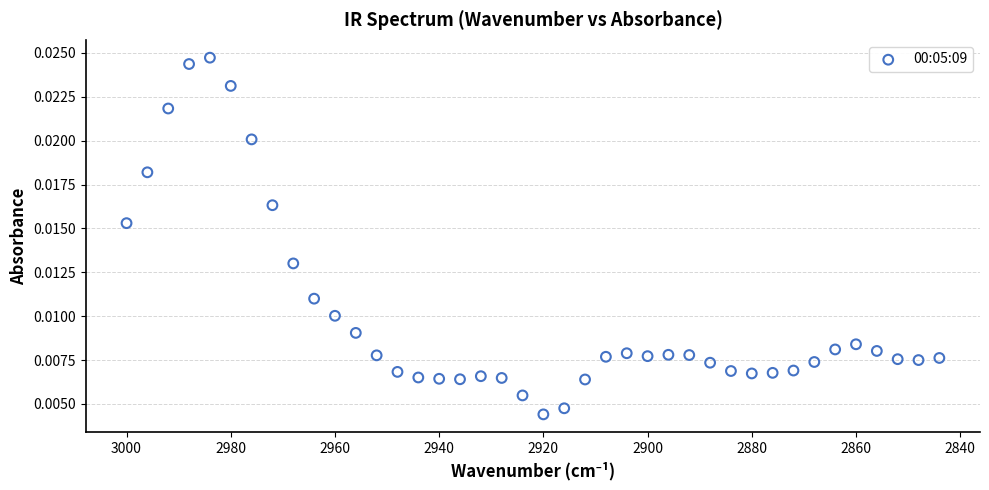

What is the range of X values (max minus min)?

156.0